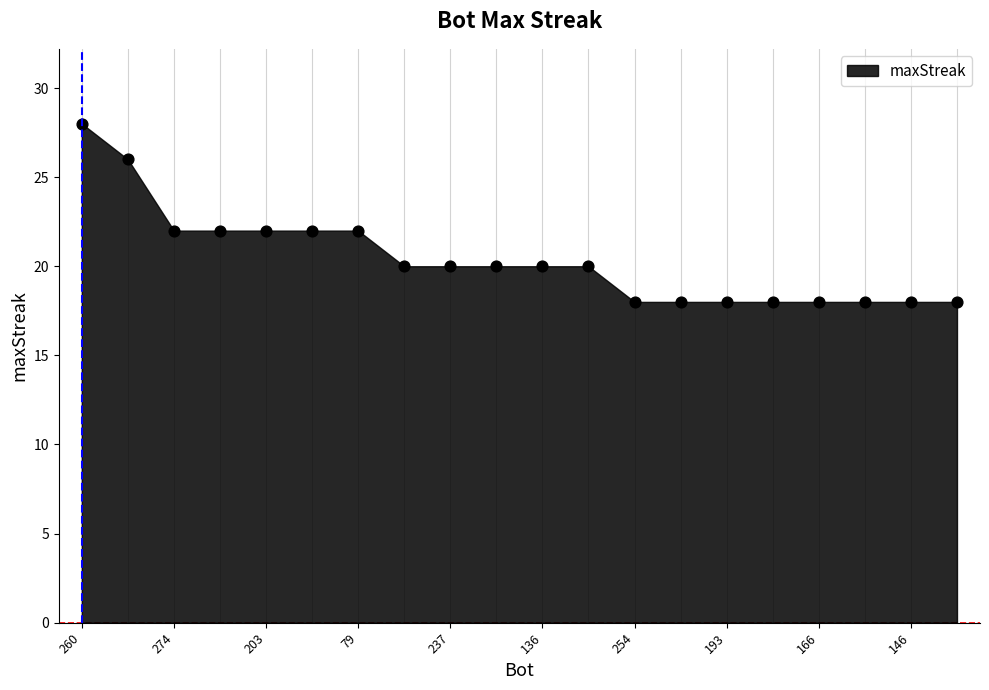

What is the range of Y values (max minus min)?

10